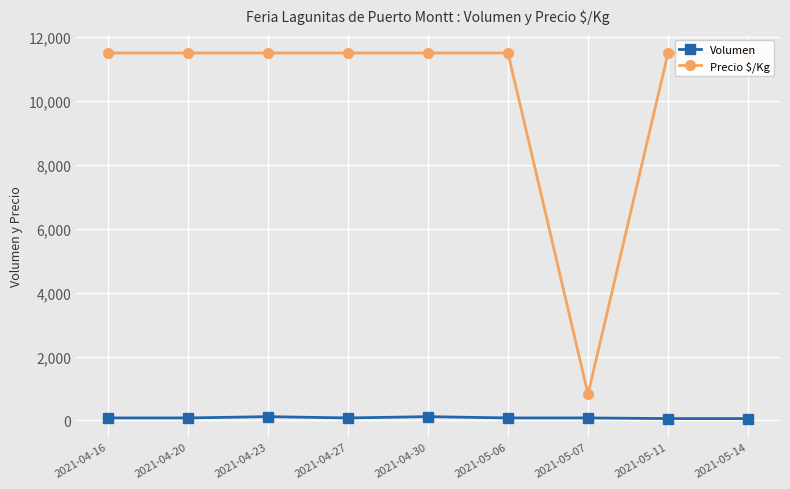

List the series in order of their peak value, lowest first.

Volumen, Precio $/Kg